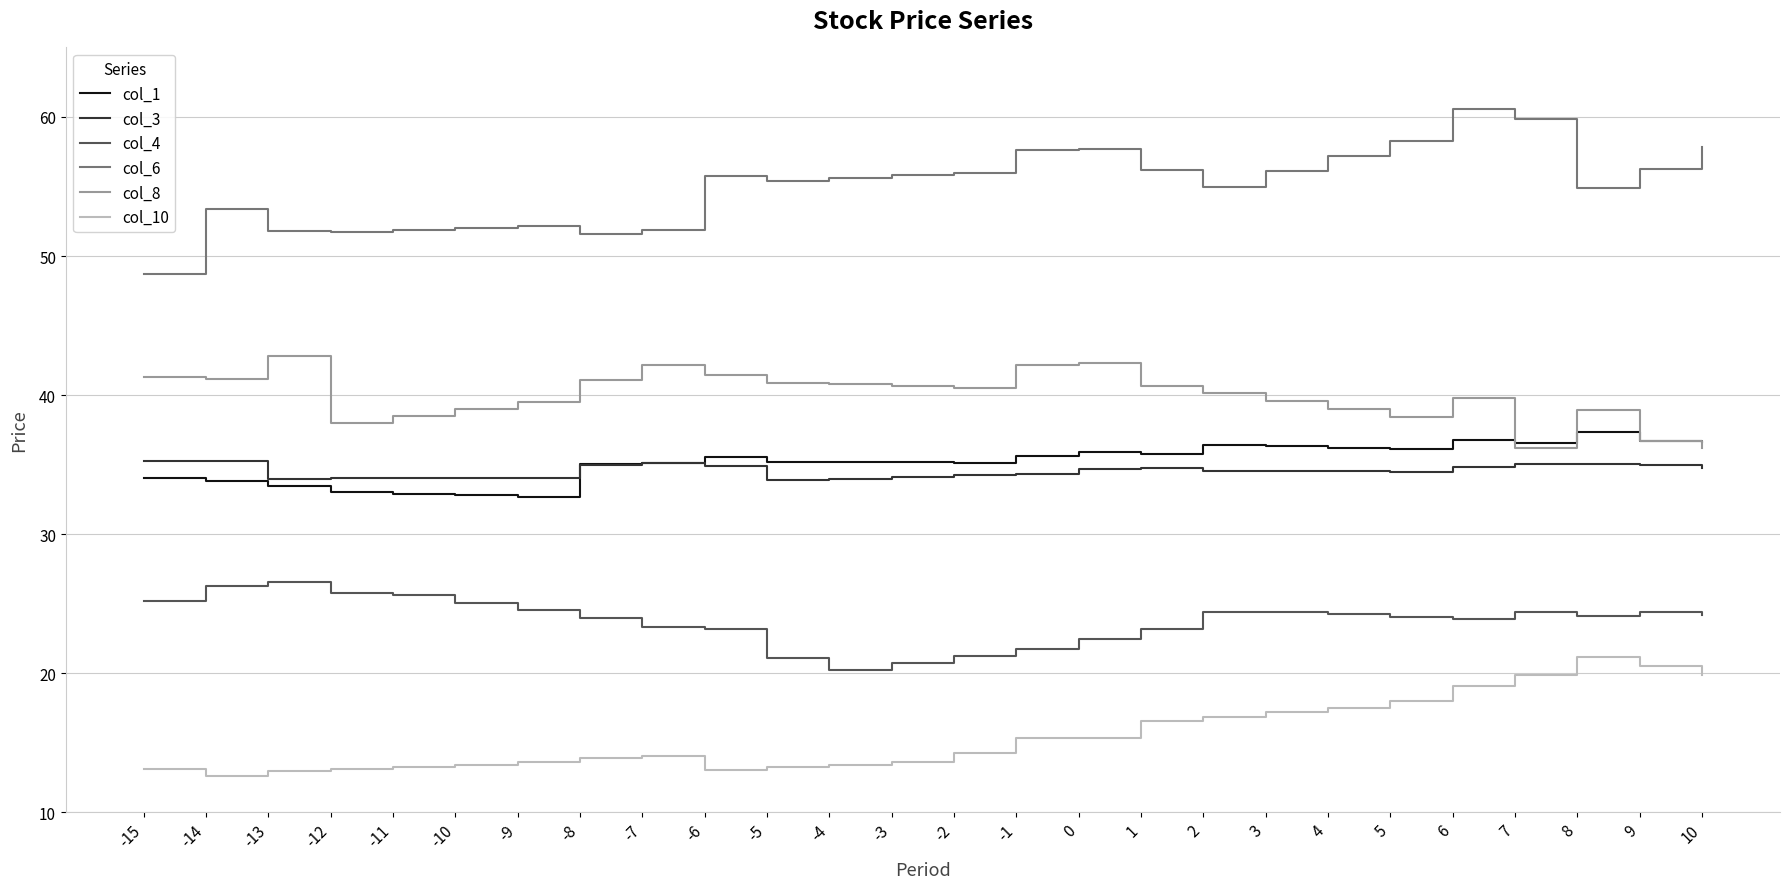

Read the col_10 value at 5.

18.0